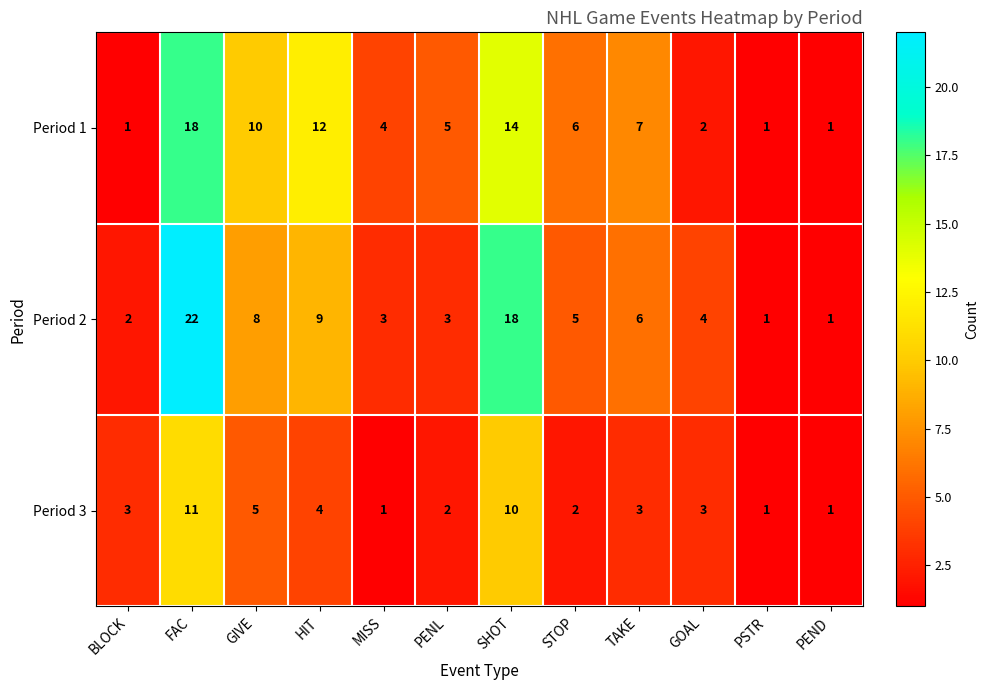

At which label does Period 1 reach its peak?

FAC